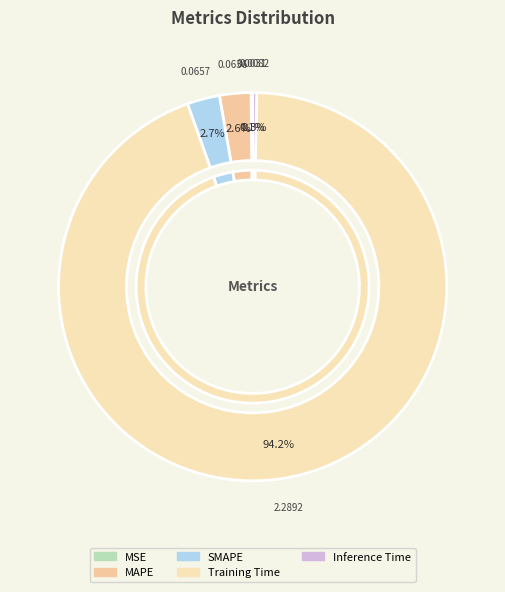

What percentage do Inference Time and MSE together represent?

0.5%